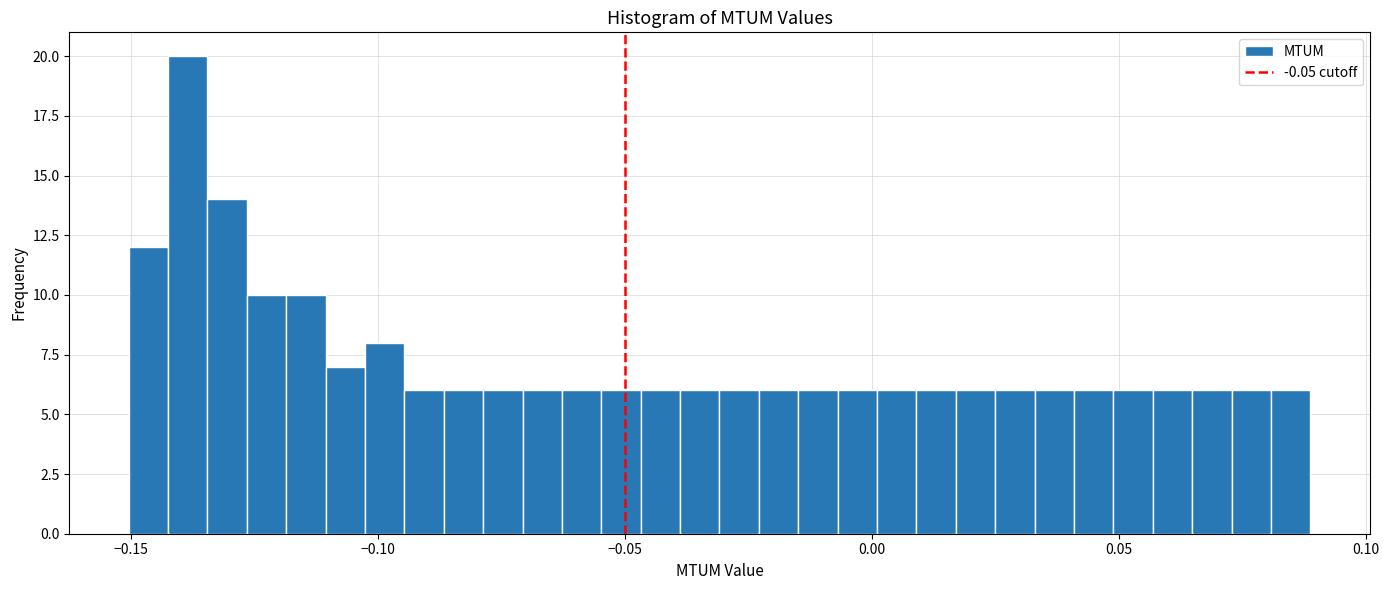

Read against the x-axis, roughly where is the centre of the tallest bar?

-0.140